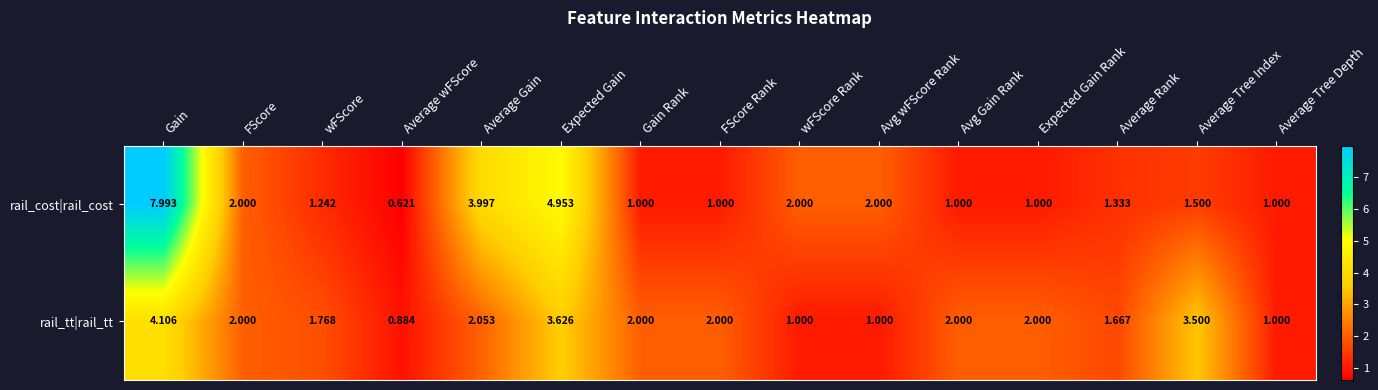

Which series has the largest range (max minus min)?

rail_cost|rail_cost